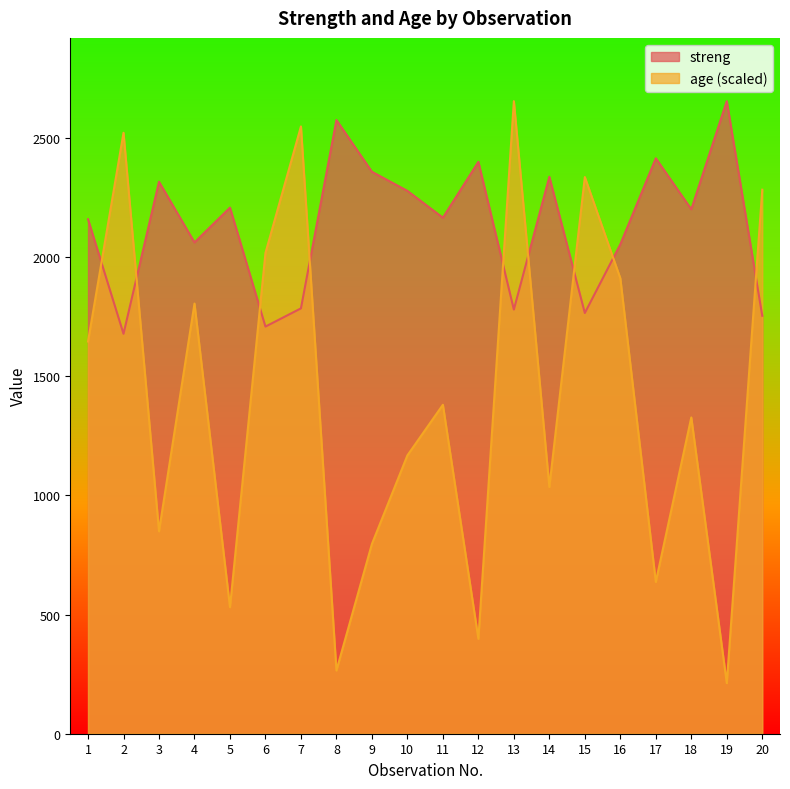

What is the spread (max minus min) of values at 11?

785.0